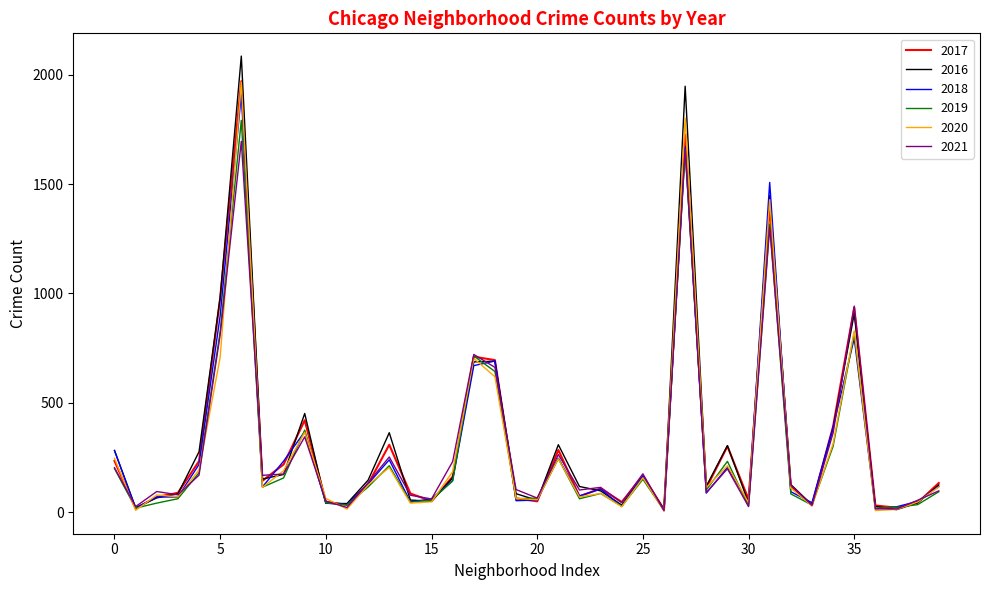

The value of 2019 at 20 is 64. True or false?

True